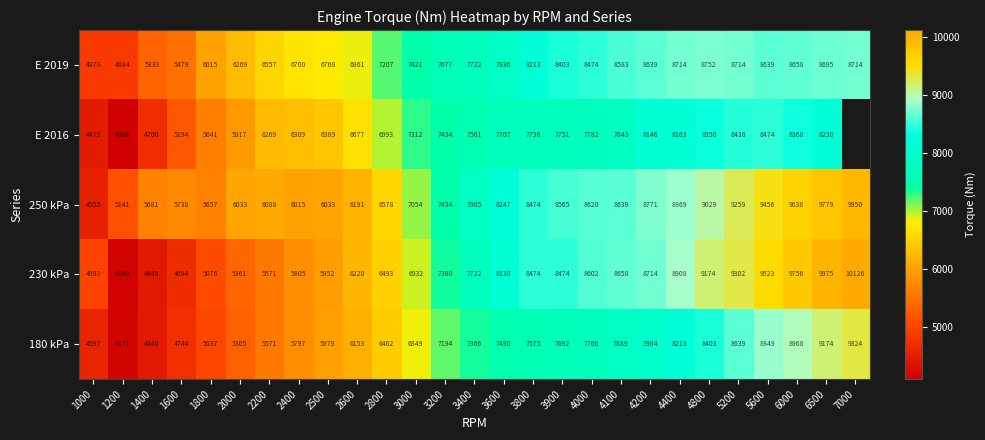

What is the approximate value of E 2019 at 2400, to the nearest 10?

6700